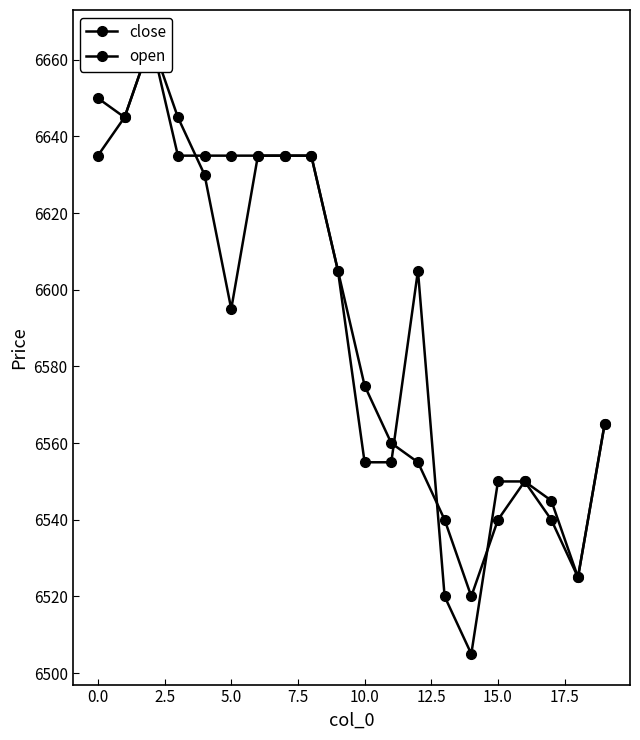

Rank the series by their average value, from highest to lowest.

close, open